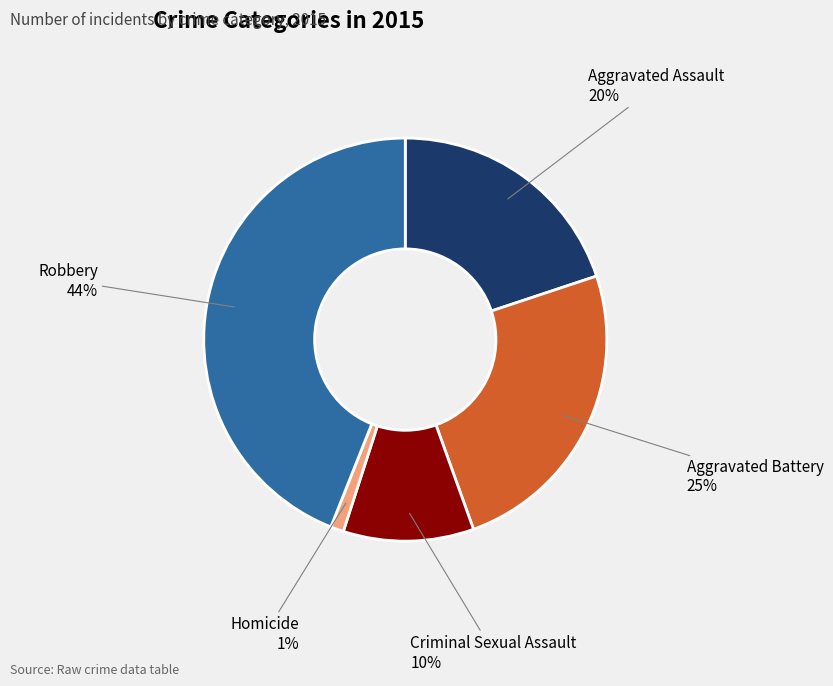

To the nearest percent, what is the average slice percentage?

20%